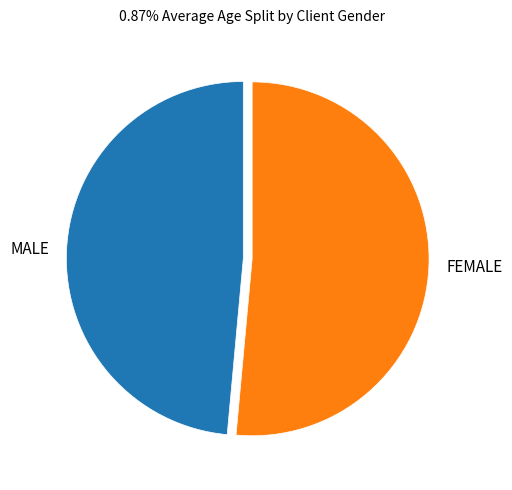

What is the largest slice in the pie chart?

FEMALE